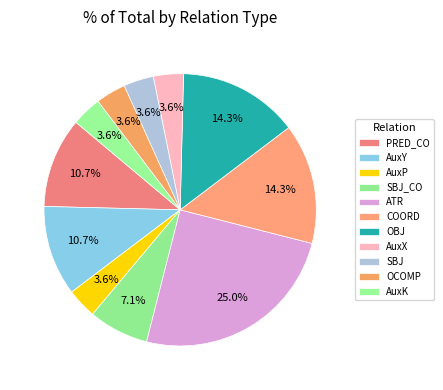

How many segments does this pie chart have?

11